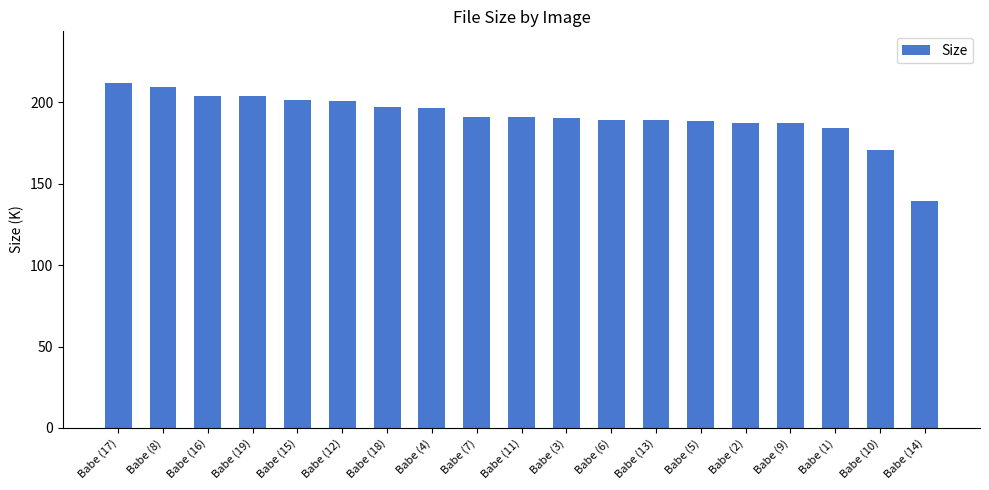

Where is the data nearest to the value 175?

Babe (10)